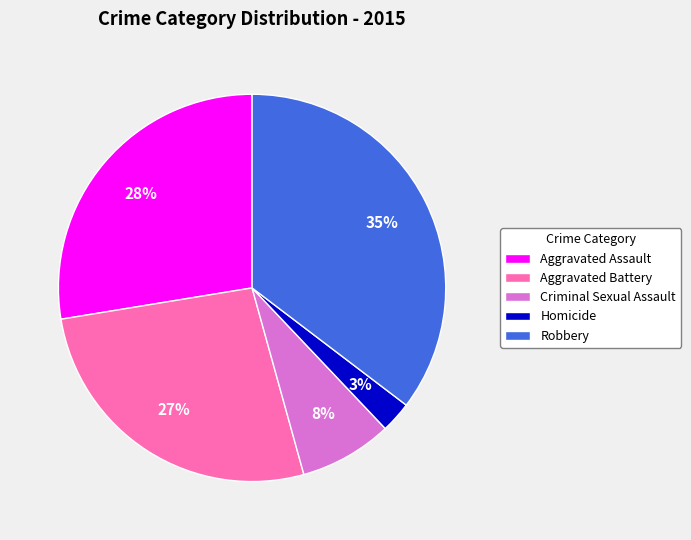

Does Criminal Sexual Assault represent more than half of the total?

No